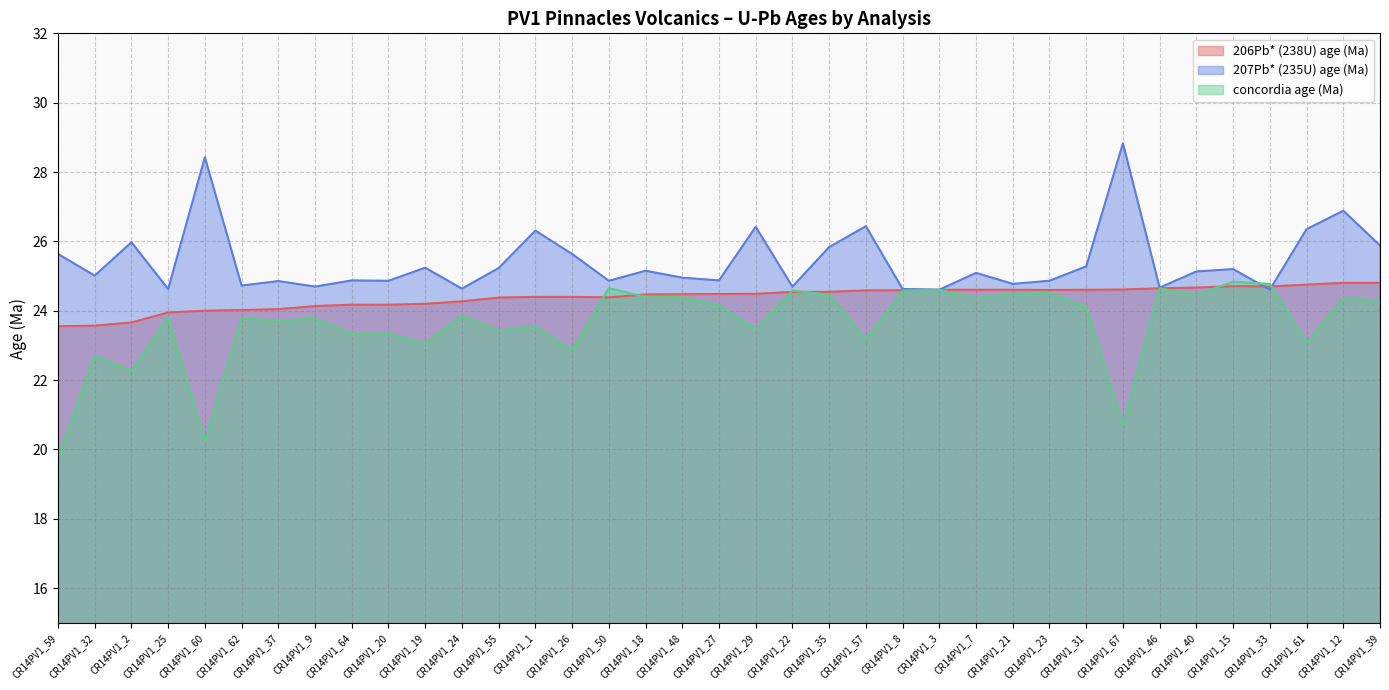

Reading left to right, list all the values displayed in this chart.

206Pb* (238U) age (Ma): 23.6	23.6	23.7	23.9	24.0	24.0	24.0	24.1	24.2	24.2	24.2	24.3	24.4	24.4	24.4	24.4	24.5	24.5	24.5	24.5	24.5	24.5	24.6	24.6	24.6	24.6	24.6	24.6	24.6	24.6	24.6	24.7	24.7	24.7	24.8	24.8	24.8
207Pb* (235U) age (Ma): 25.6	25.0	26.0	24.6	28.4	24.7	24.9	24.7	24.9	24.9	25.2	24.6	25.2	26.3	25.6	24.9	25.2	25.0	24.9	26.4	24.7	25.8	26.4	24.6	24.6	25.1	24.8	24.9	25.3	28.8	24.7	25.1	25.2	24.6	26.4	26.9	25.9
concordia age (Ma): 19.7	22.7	22.3	23.8	20.2	23.8	23.7	23.8	23.3	23.3	23.0	23.9	23.4	23.5	22.9	24.6	24.4	24.4	24.2	23.5	24.6	24.5	23.2	24.6	24.6	24.4	24.5	24.5	24.1	20.7	24.6	24.5	24.8	24.8	23.1	24.4	24.3